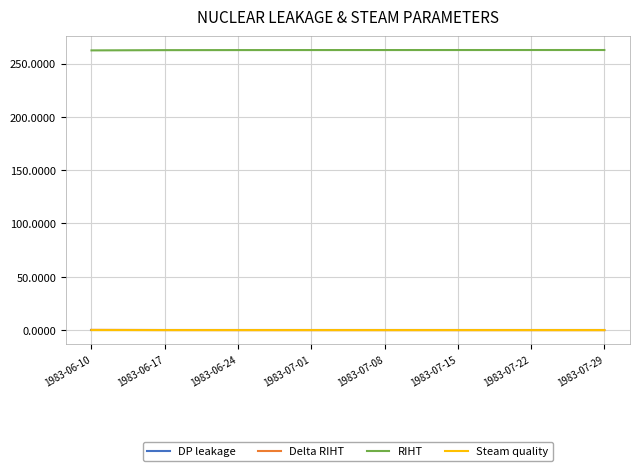

What is the total value across all series at 1983-06-24?

262.7